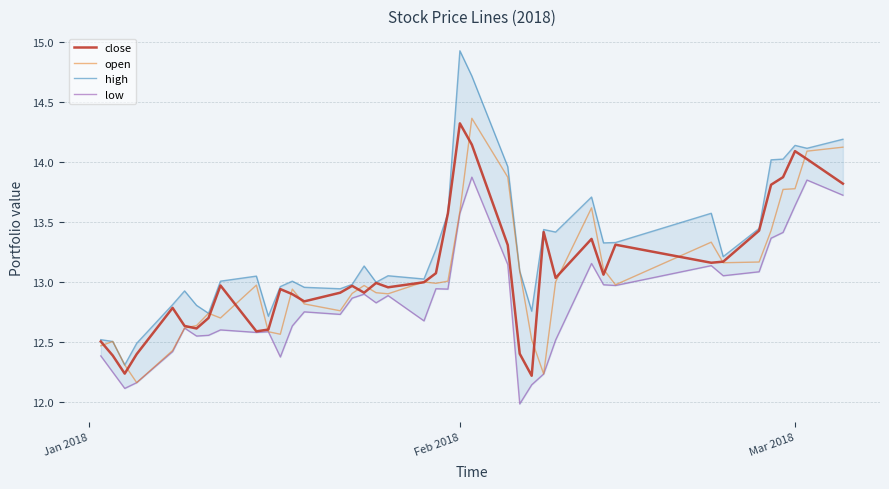

True or false: close has a value of 5.9 at Mar 2018.

False